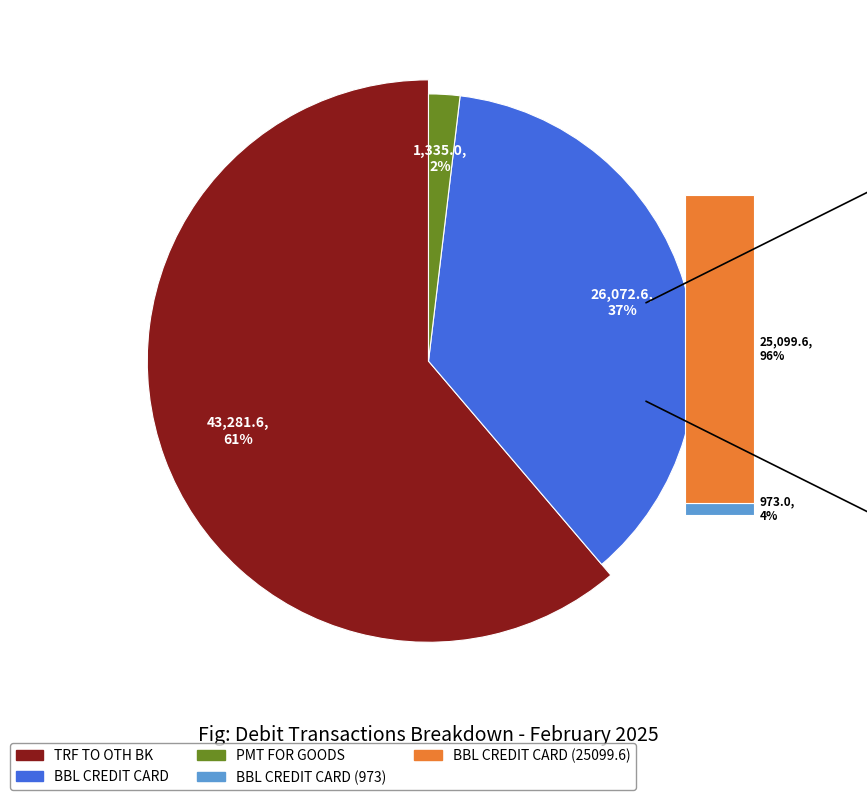

Which slice is the largest?

TRF TO OTH BK